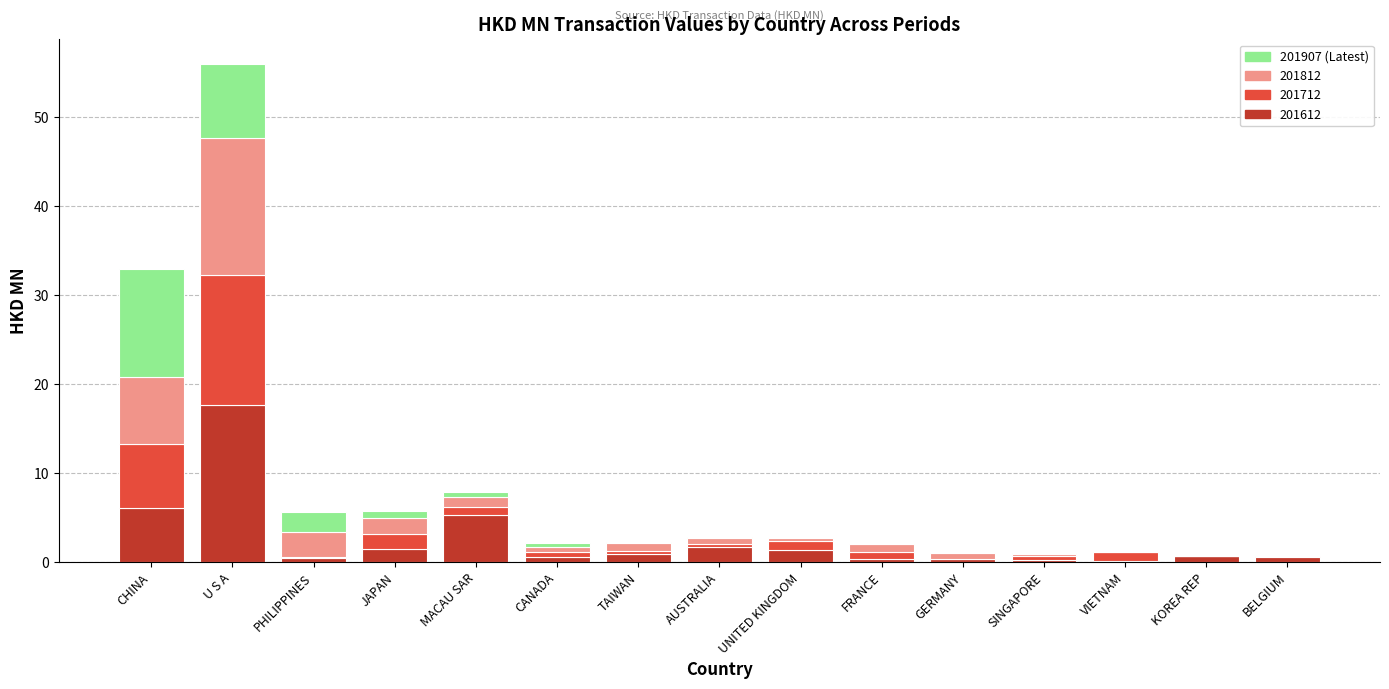

At which category is the sum across all series the highest?

U S A